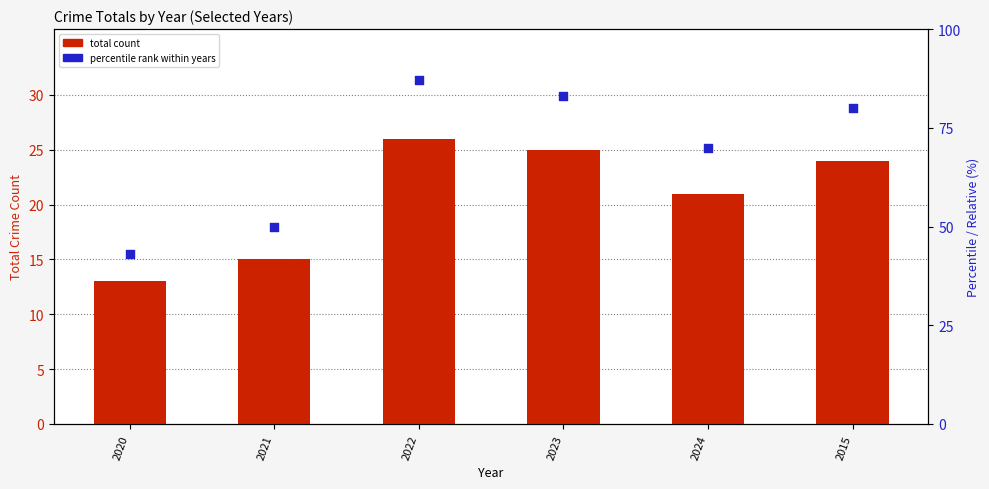

What are all the series names shown in the legend?

total count, percentile rank